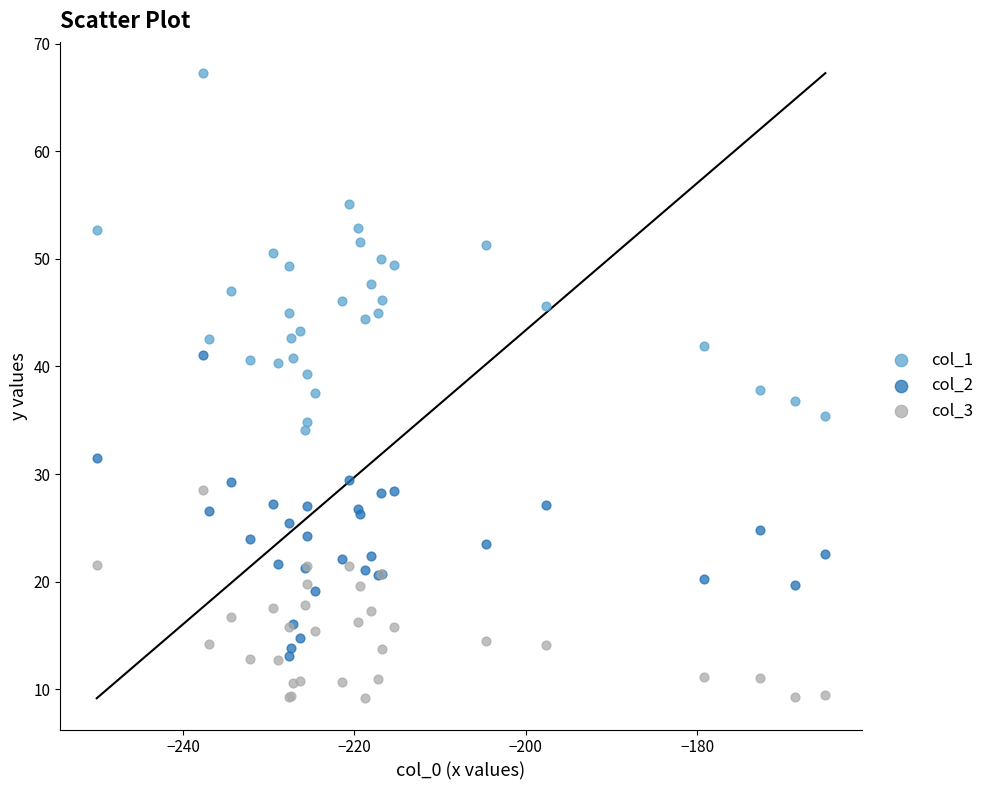

Which series reaches the minimum Y coordinate?

col_3